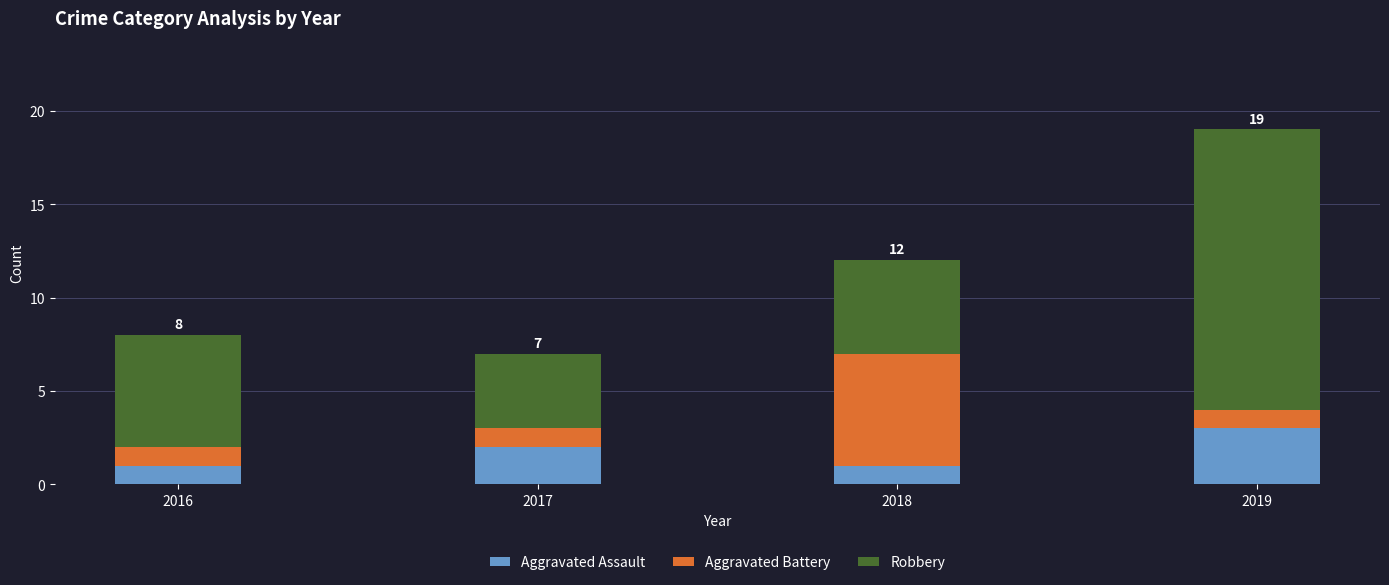

Which category has the highest value in the Aggravated Assault series?

2019